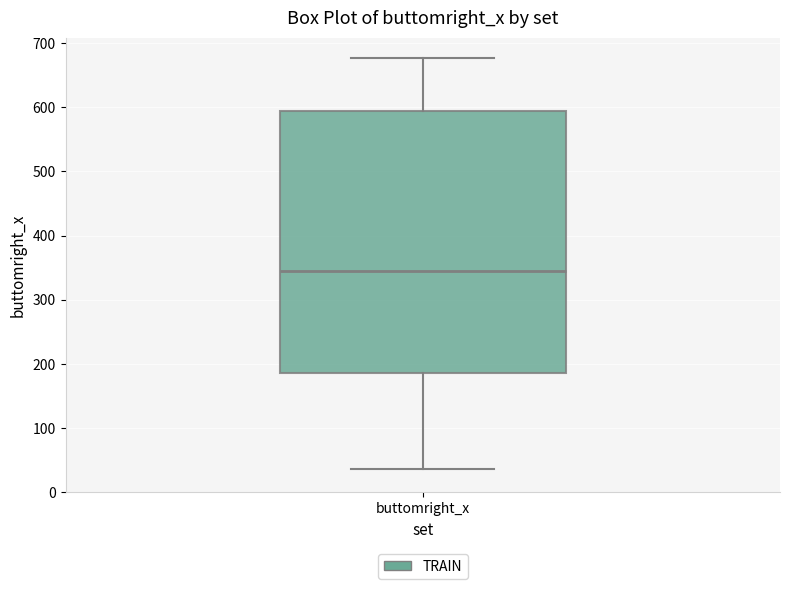

Read this box plot against the y-axis: the position of the median line, the range covered by the box, and the ends of both whiskers. The values are not printed on the chart, so give them approximately, as read against the axis.

median 340, box 190 to 590, whiskers 40 to 680